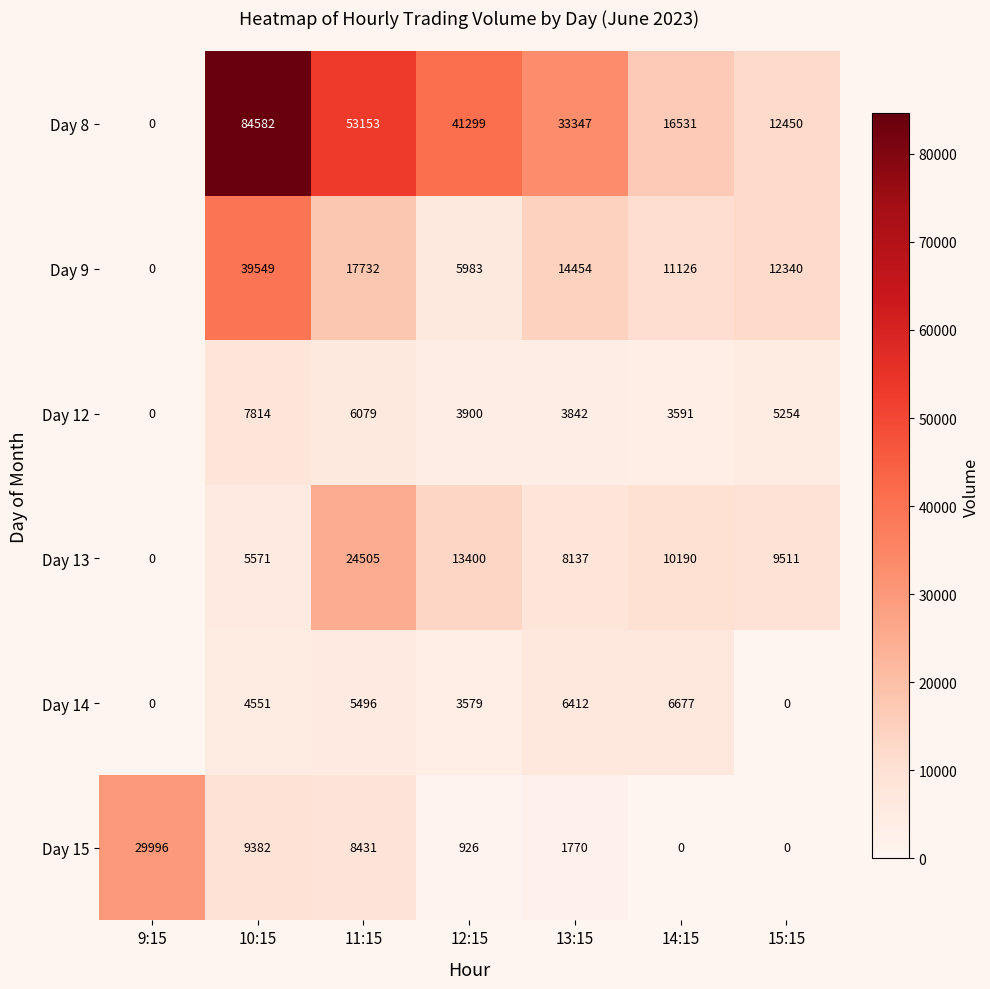

At which label is Day 9 closest to 19774?

11:15